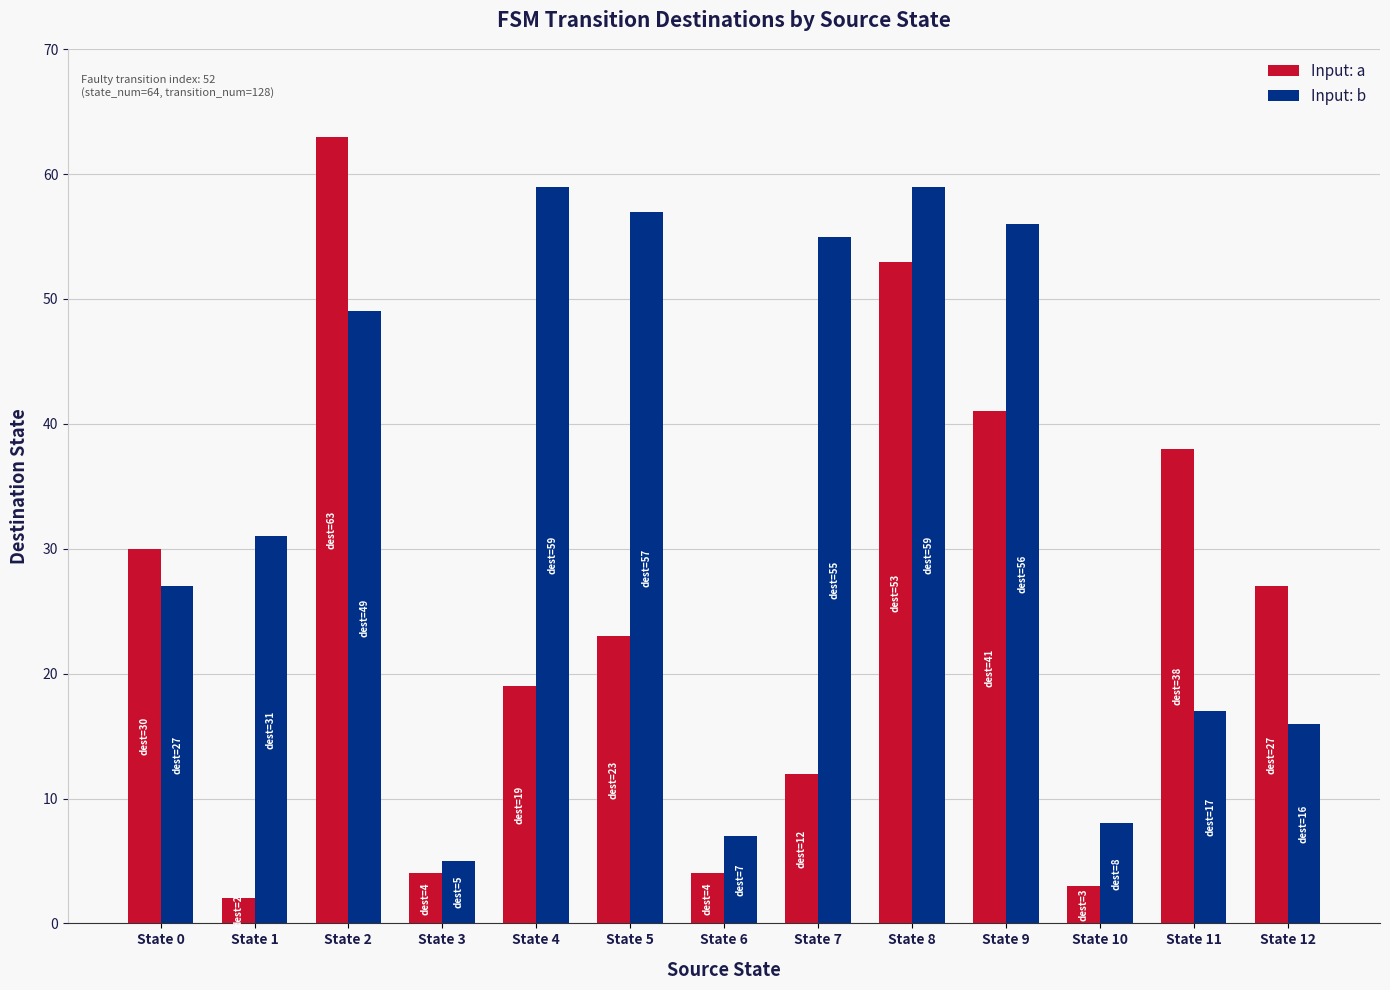

The value of Input: a at State 5 is 23. True or false?

True